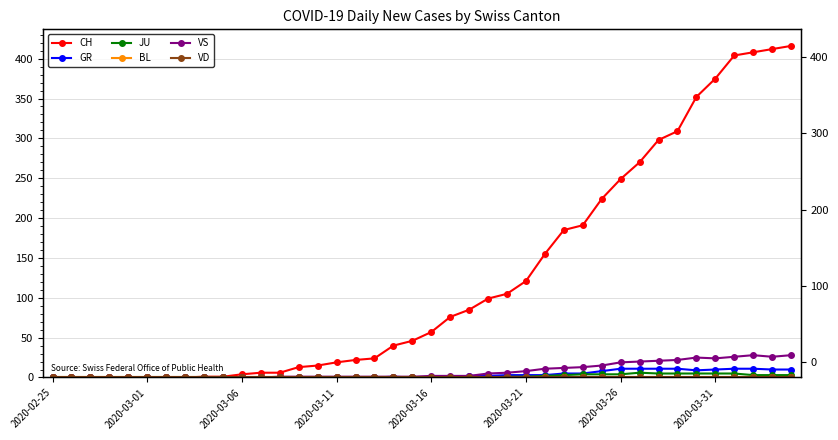

In VS, how many points are lower than both neighbors (excluding endpoints)?

2